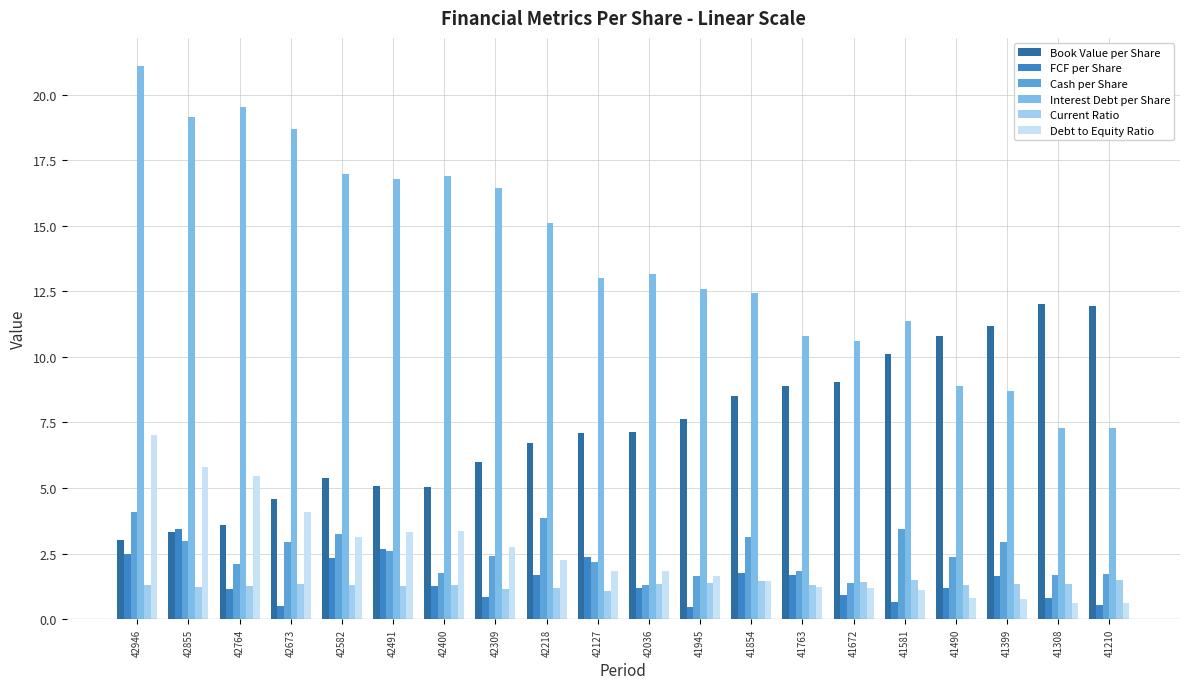

Which series has the widest spread of values?

Interest Debt per Share